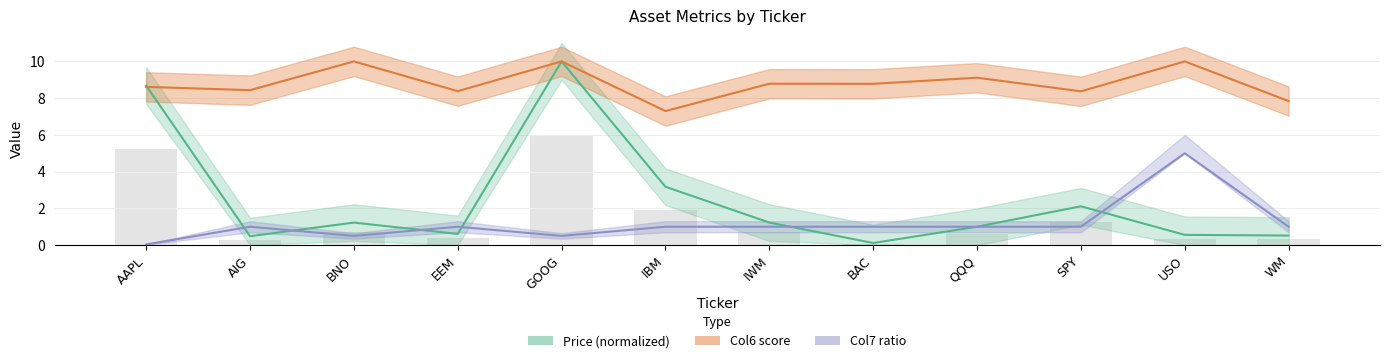

At which category is the sum across all series the highest?

GOOG